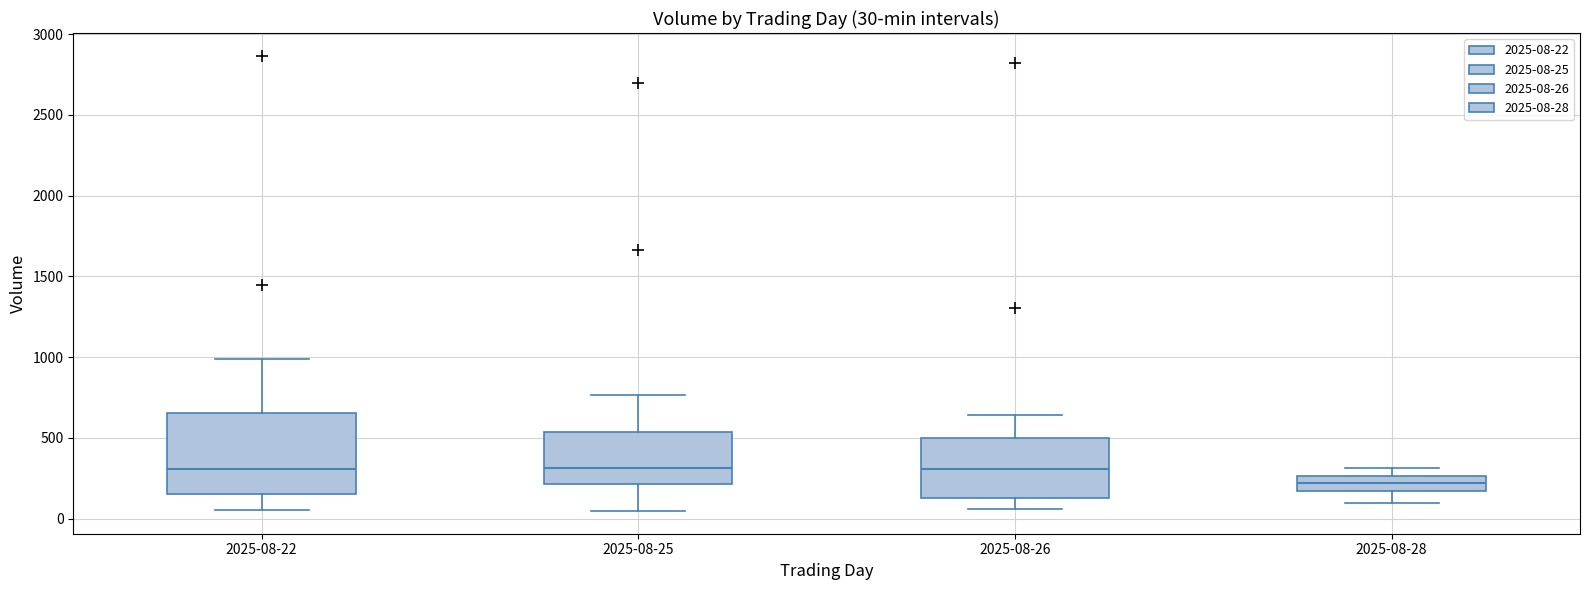

Which box has the lowest median line?

2025-08-28